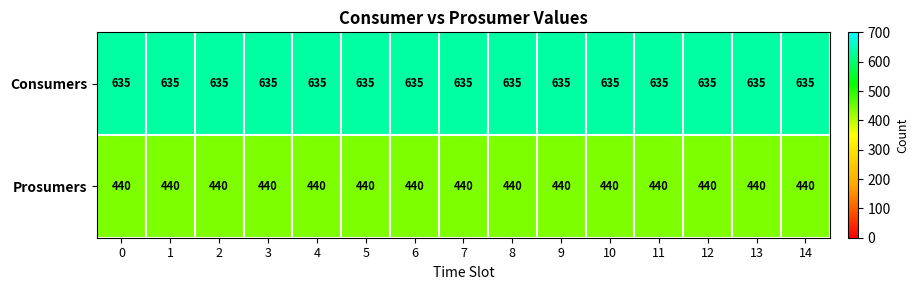

Which series has the largest total across all categories?

Consumers